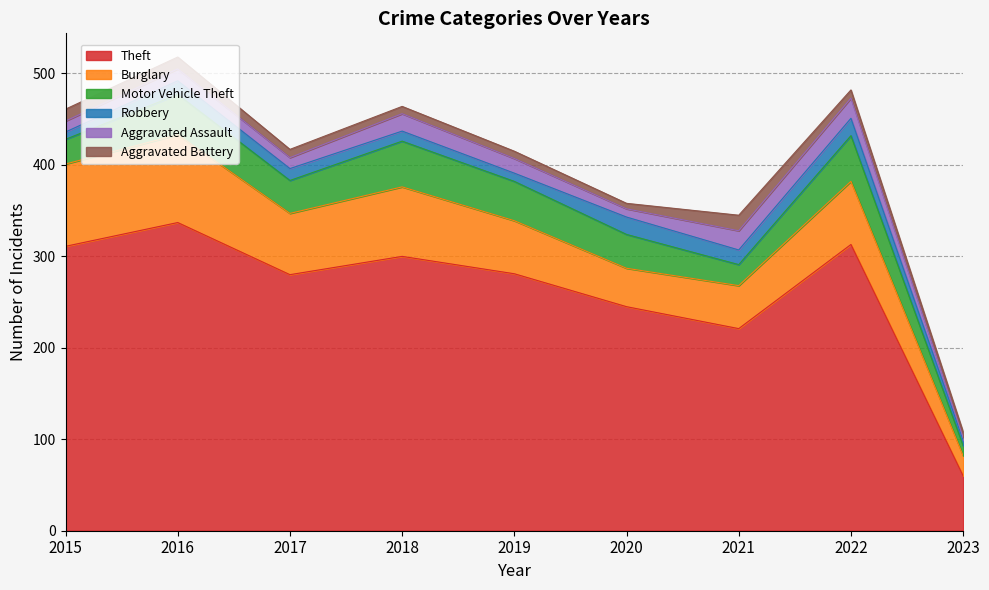

In Robbery, how many points are higher than both neighbors (excluding endpoints)?

3